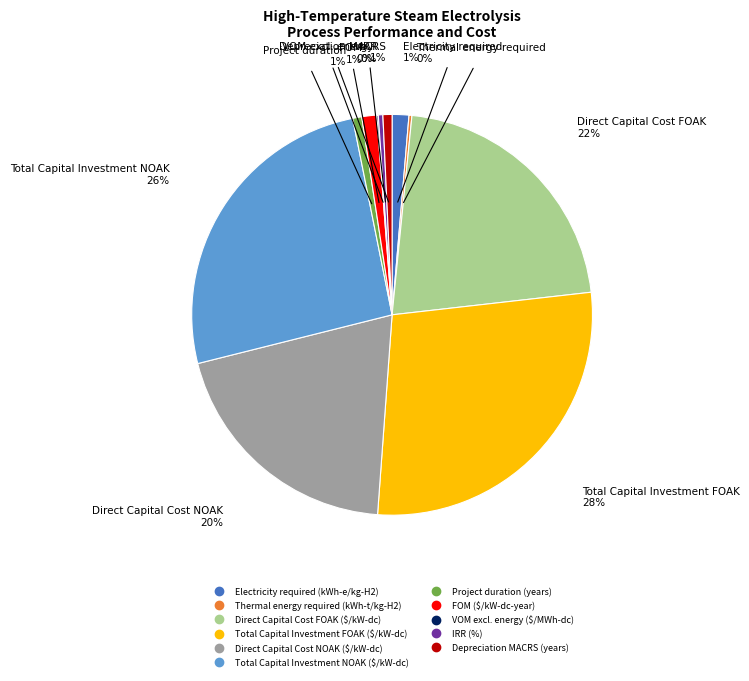

Is it true that Direct Capital Cost FOAK ($/kW-dc) is 22% of the pie?

True